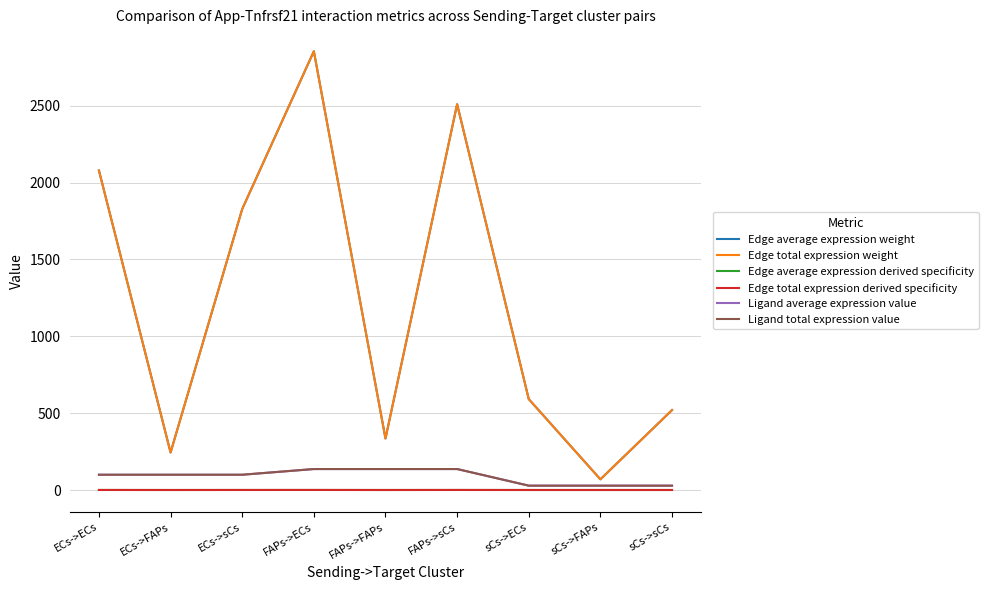

True or false: Edge total expression weight has a value of 69.4 at sCs->FAPs.

True